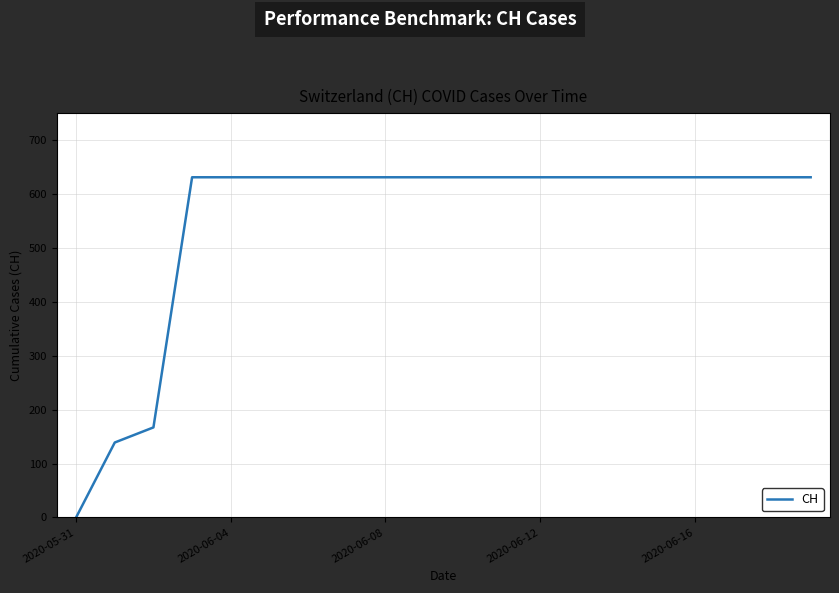

What is the greatest value displayed?

631